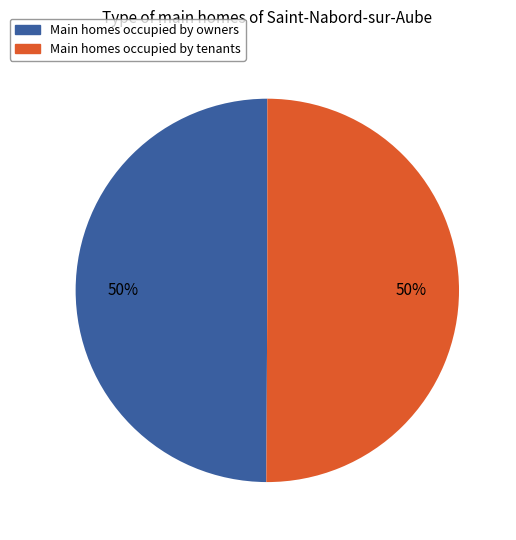

True or false: Main homes occupied by owners accounts for 42% of the total.

False